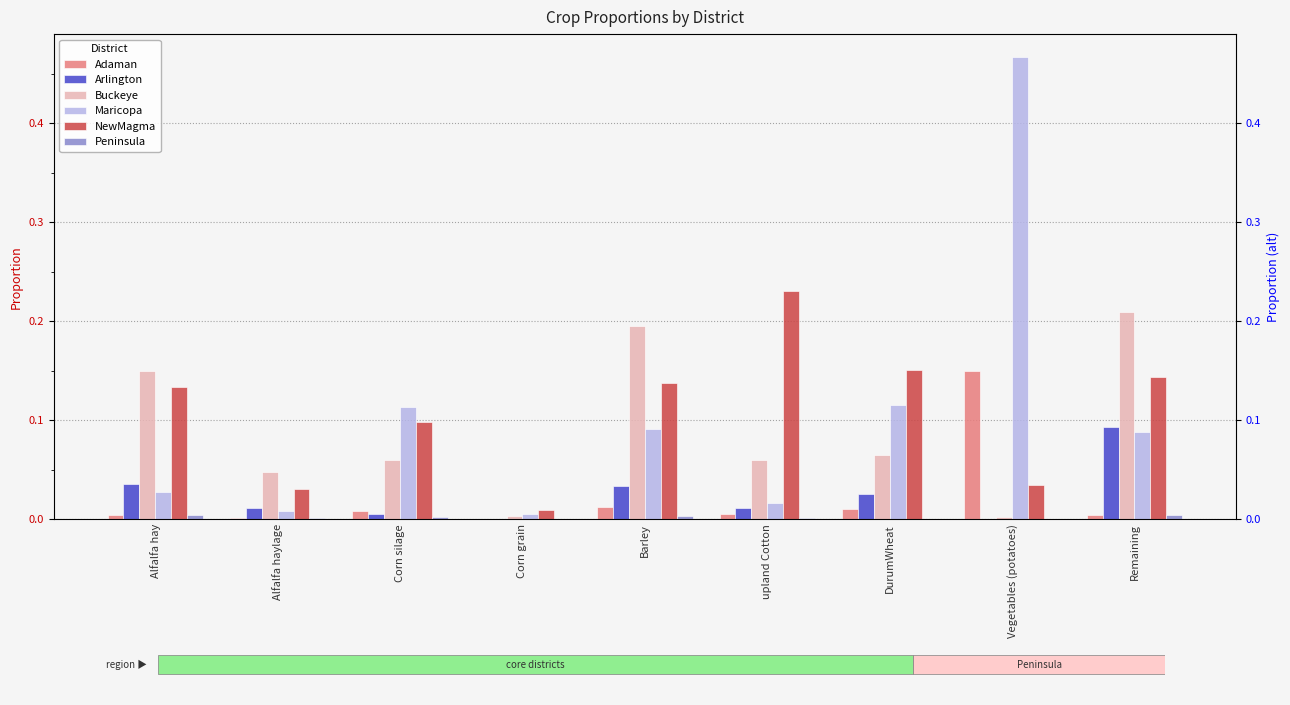

How many categories are shown in the chart?

9